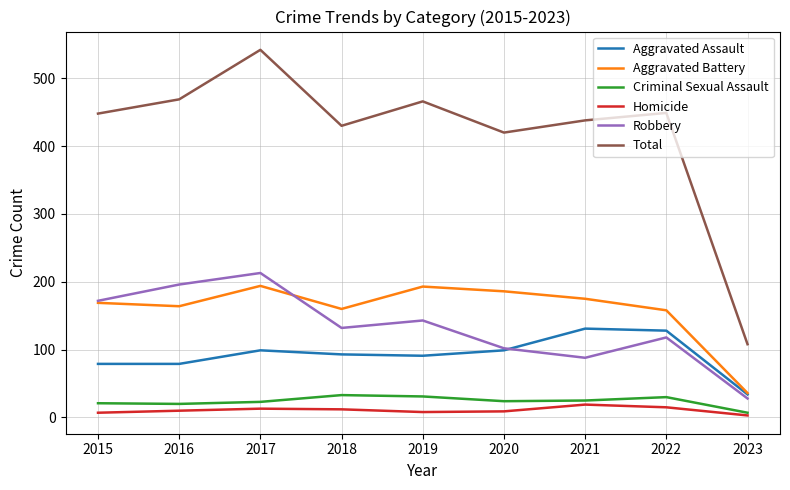

Is it true that Criminal Sexual Assault equals 31 at 2019?

True